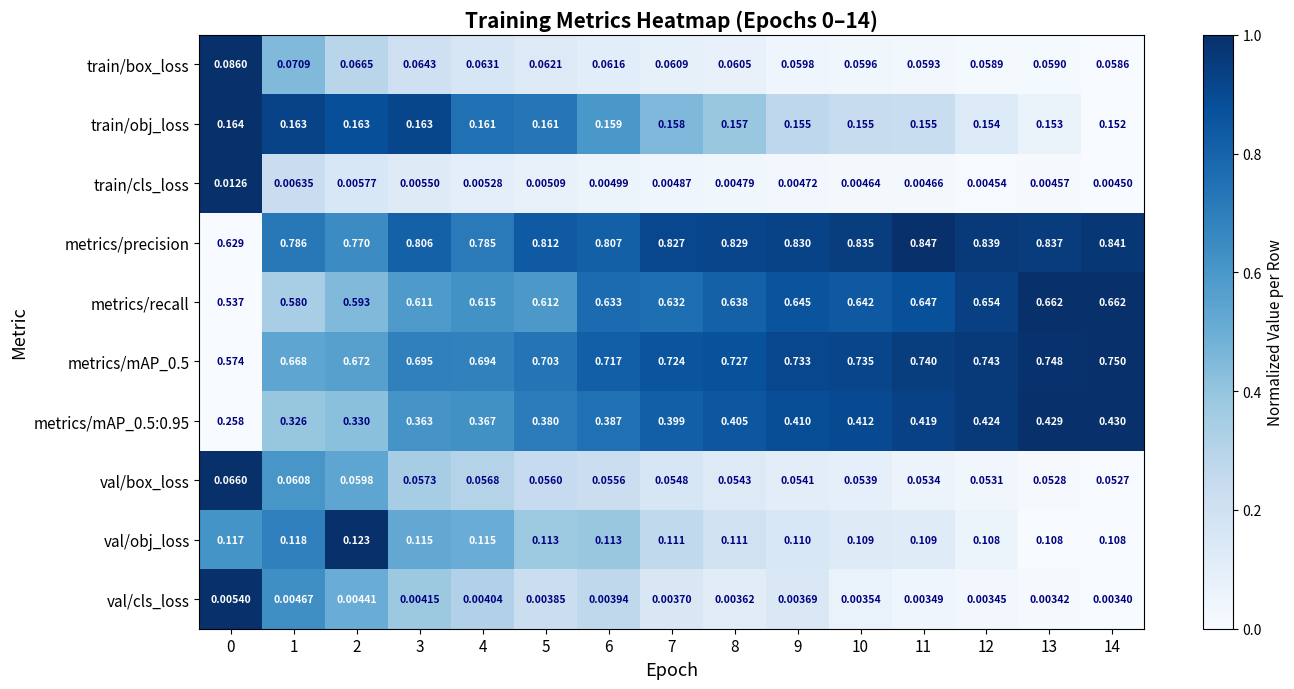

Which series has the largest range (max minus min)?

metrics/precision